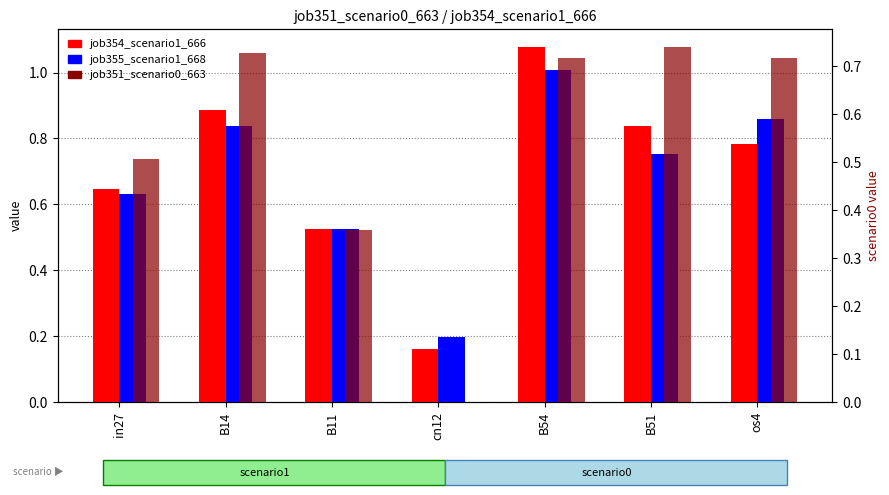

List the series in order of their peak value, lowest first.

job351_scenario0_663, job355_scenario1_668, job354_scenario1_666